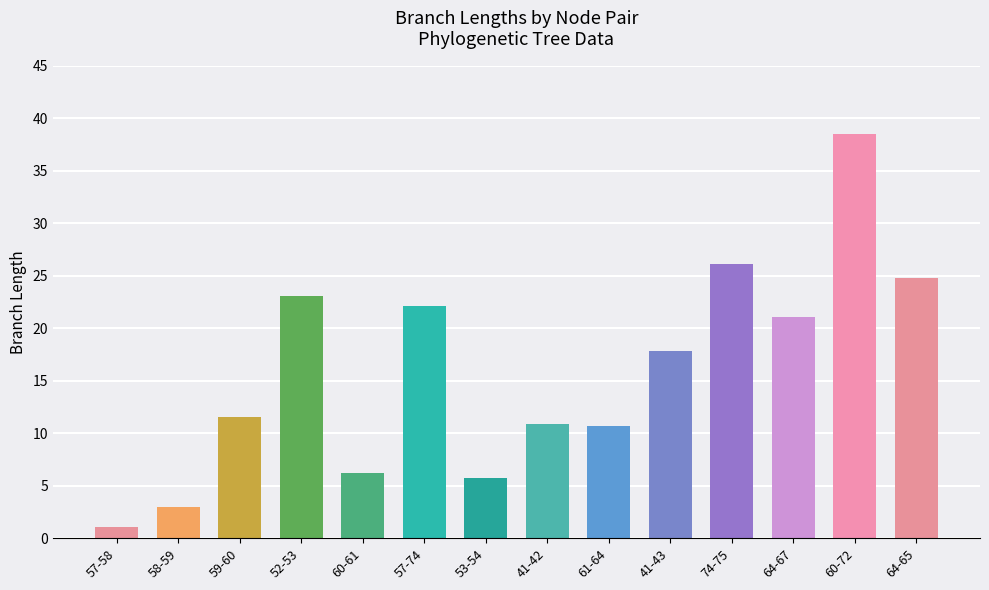

The chart shows a value of 68.4 at 60-72. True or false?

False